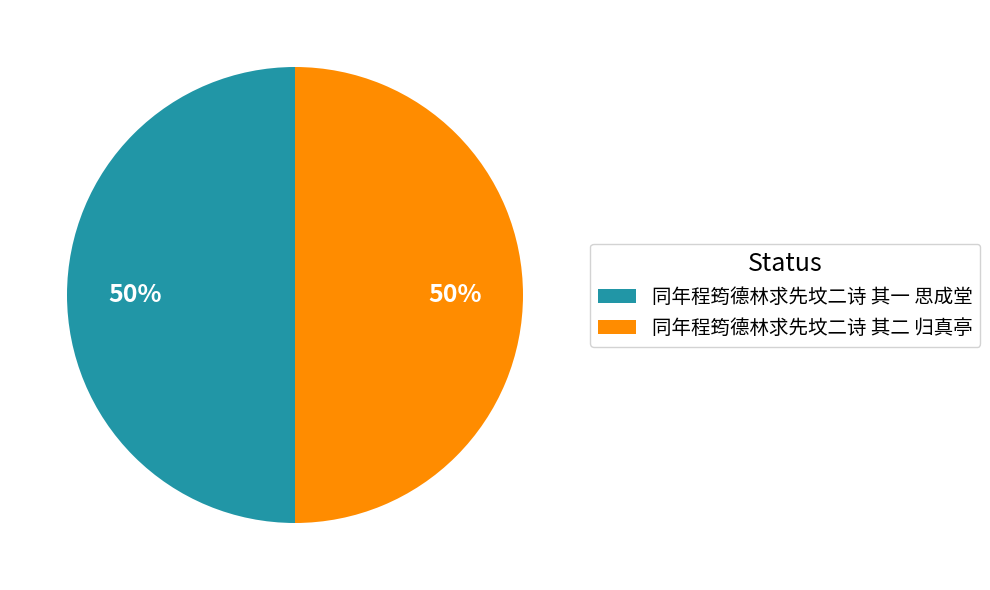

To the nearest percent, what percentage of the pie is 同年程筠德林求先坟二诗 其一 思成堂?

50%